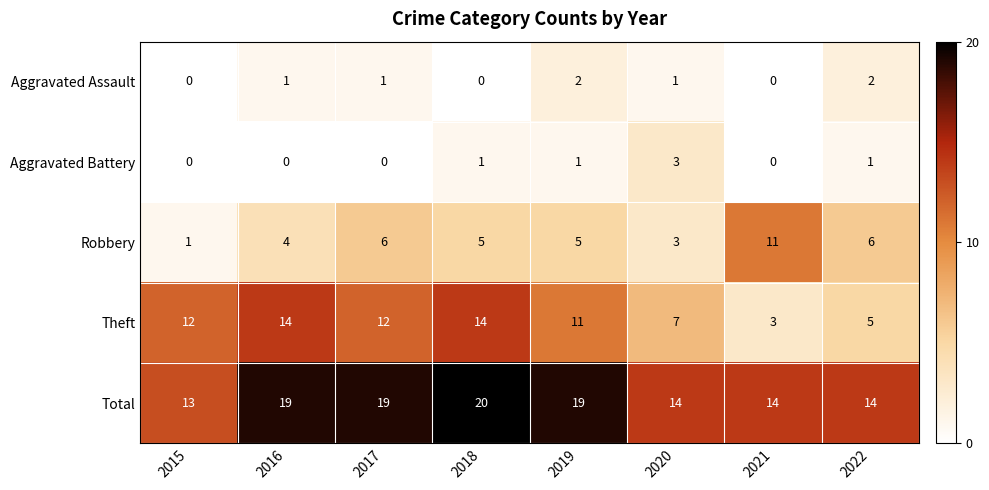

Between 2017 and 2018, which series saw the biggest shift?

Theft